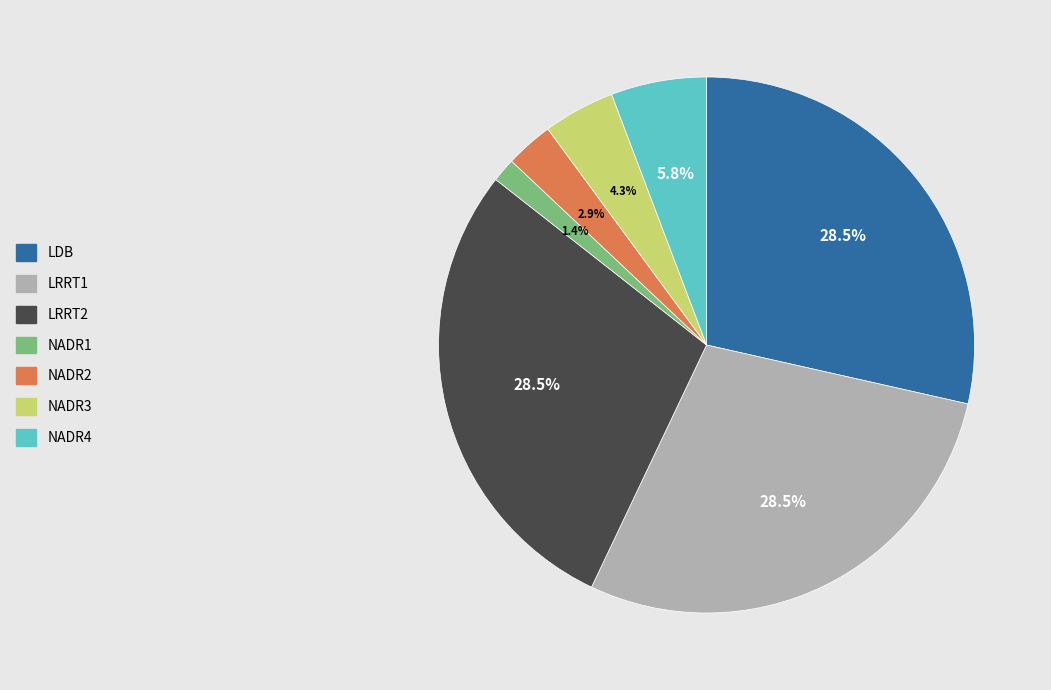

Combined, do LRRT1 and LDB account for over 50%?

Yes